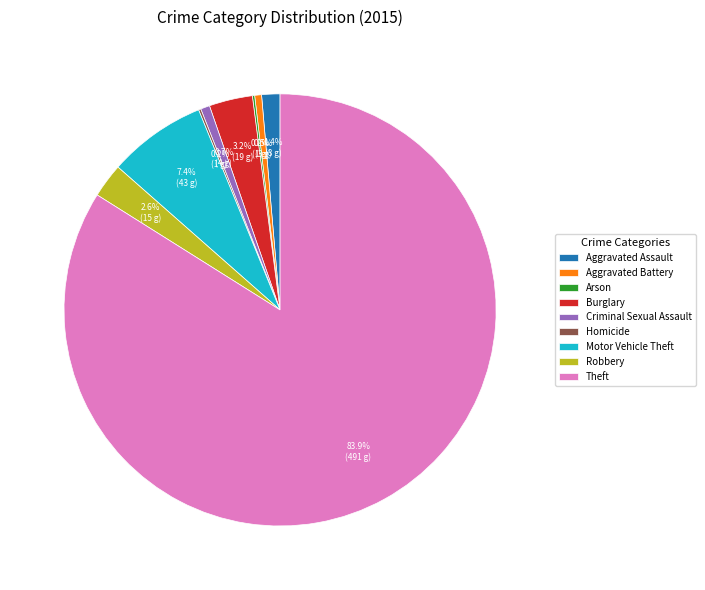

Approximately how many times larger is the value at Burglary compared to Motor Vehicle Theft?

0.4